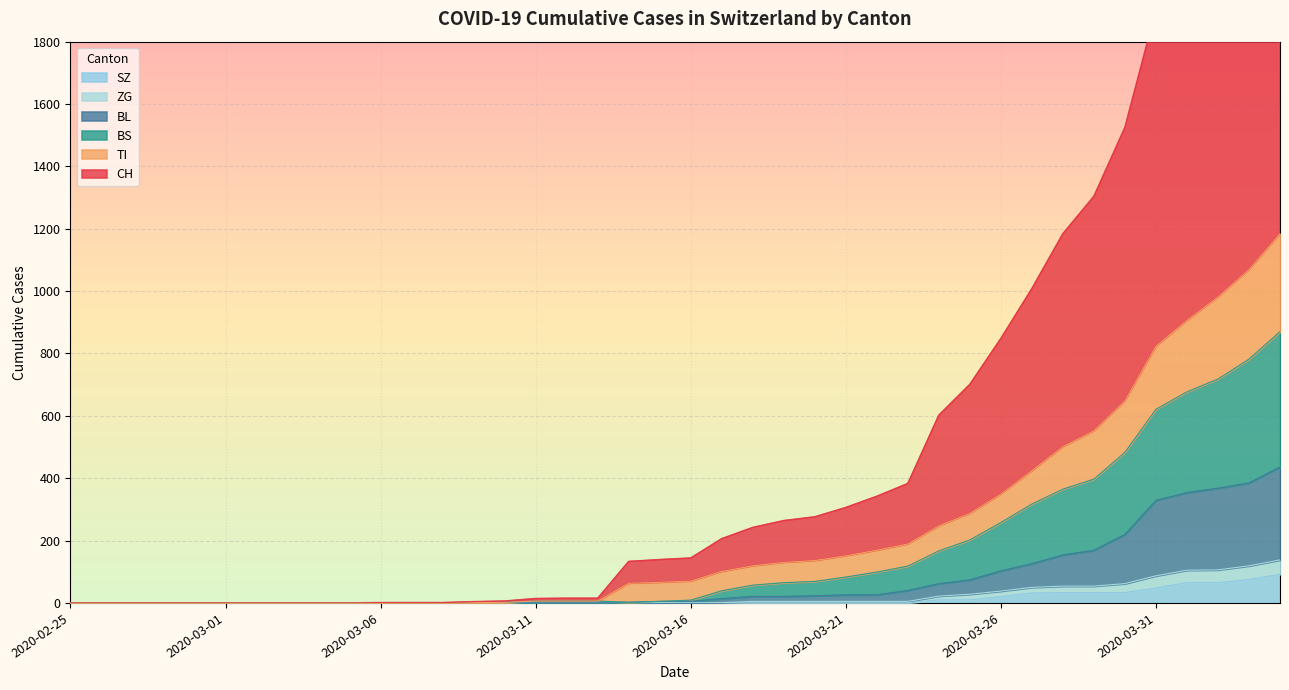

At which label does ZG reach its minimum?

2020-02-25